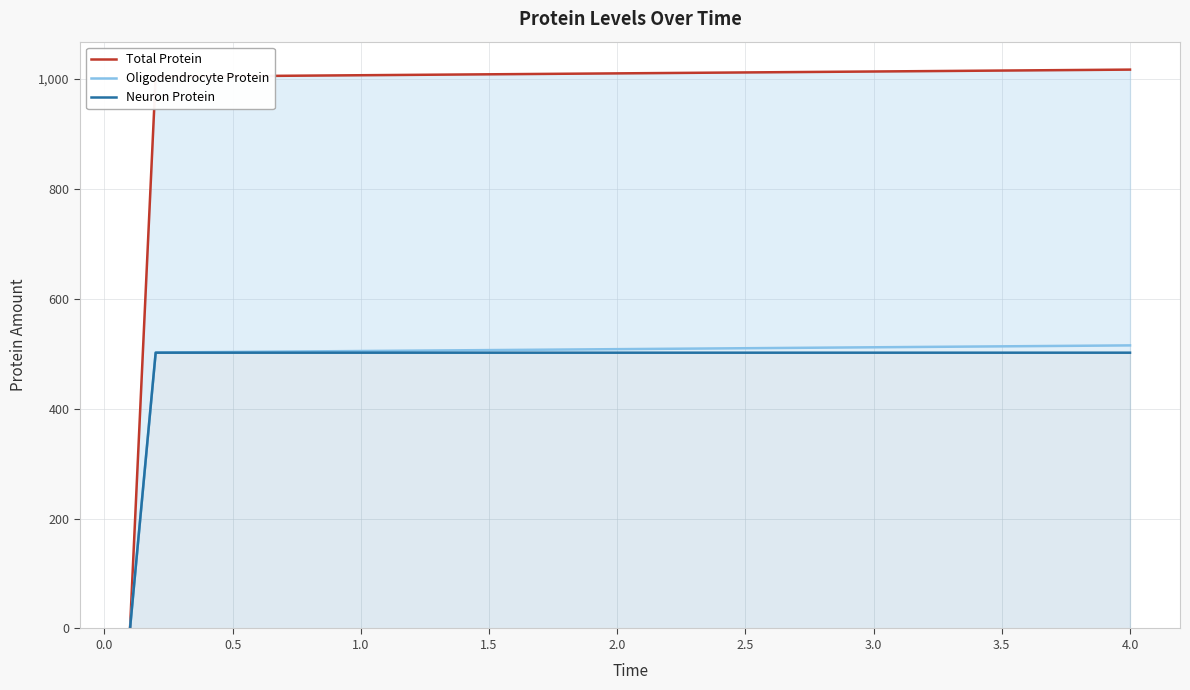

What are all the series names shown in the legend?

Total Protein, Oligodendrocyte Protein, Neuron Protein